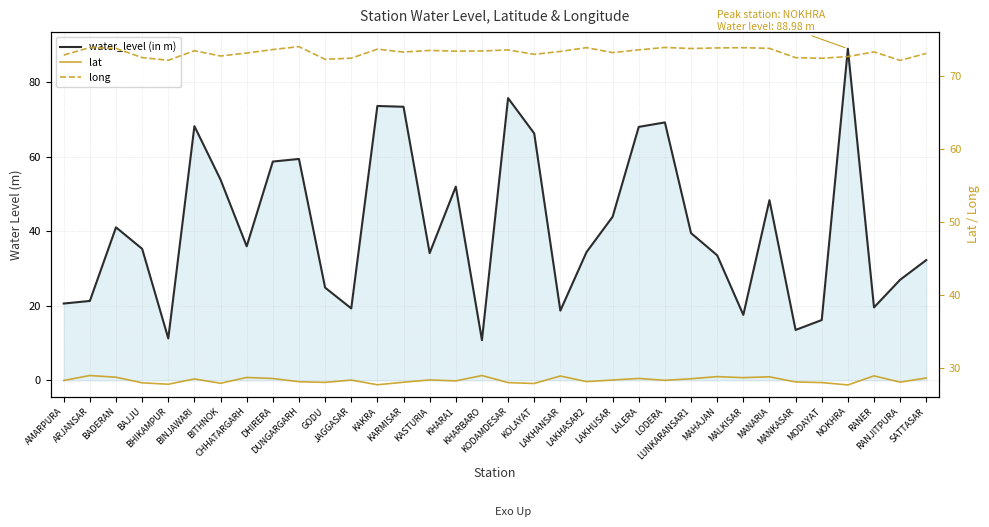

The lat series shows 28.3 at LODERA. True or false?

True